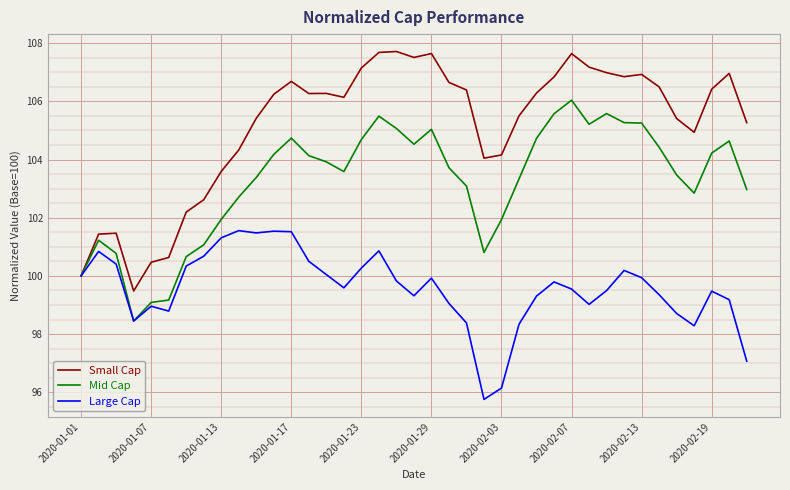

Which series has the largest total across all categories?

Small Cap